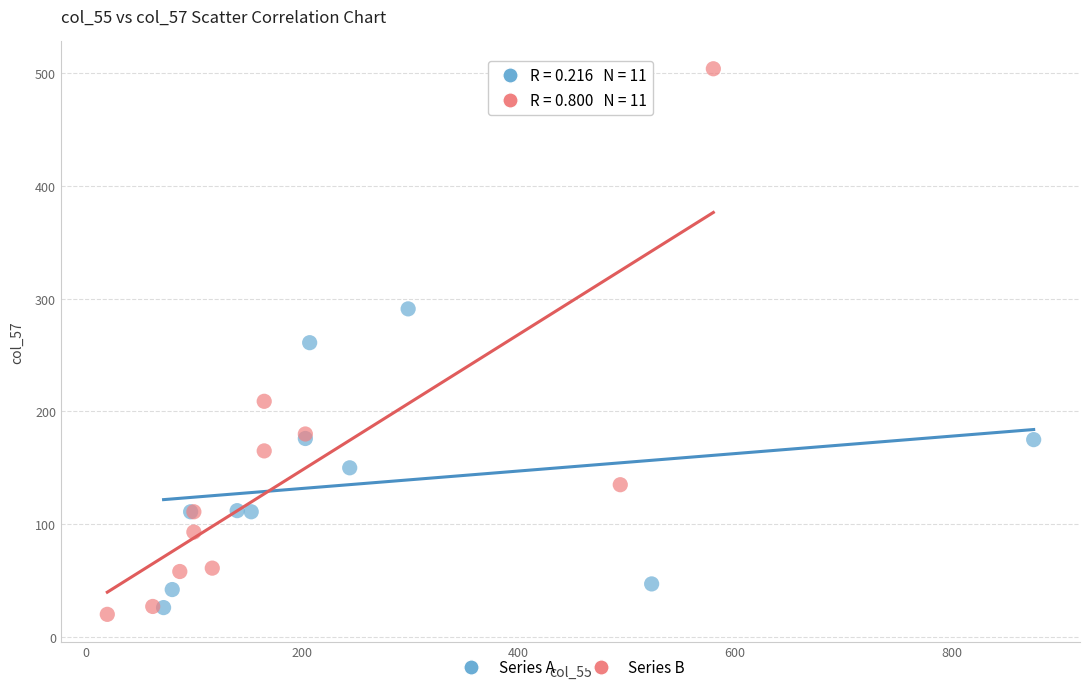

Which series reaches the maximum Y coordinate?

Series B